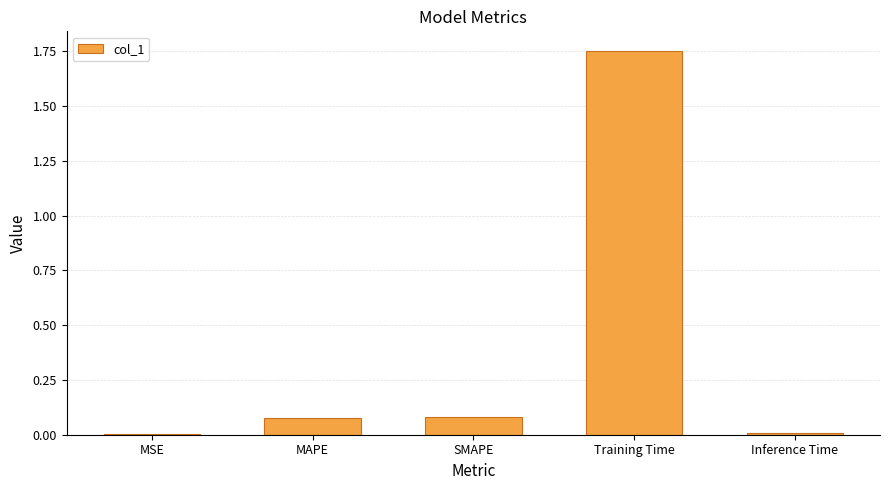

What is the sum of all values?

1.9